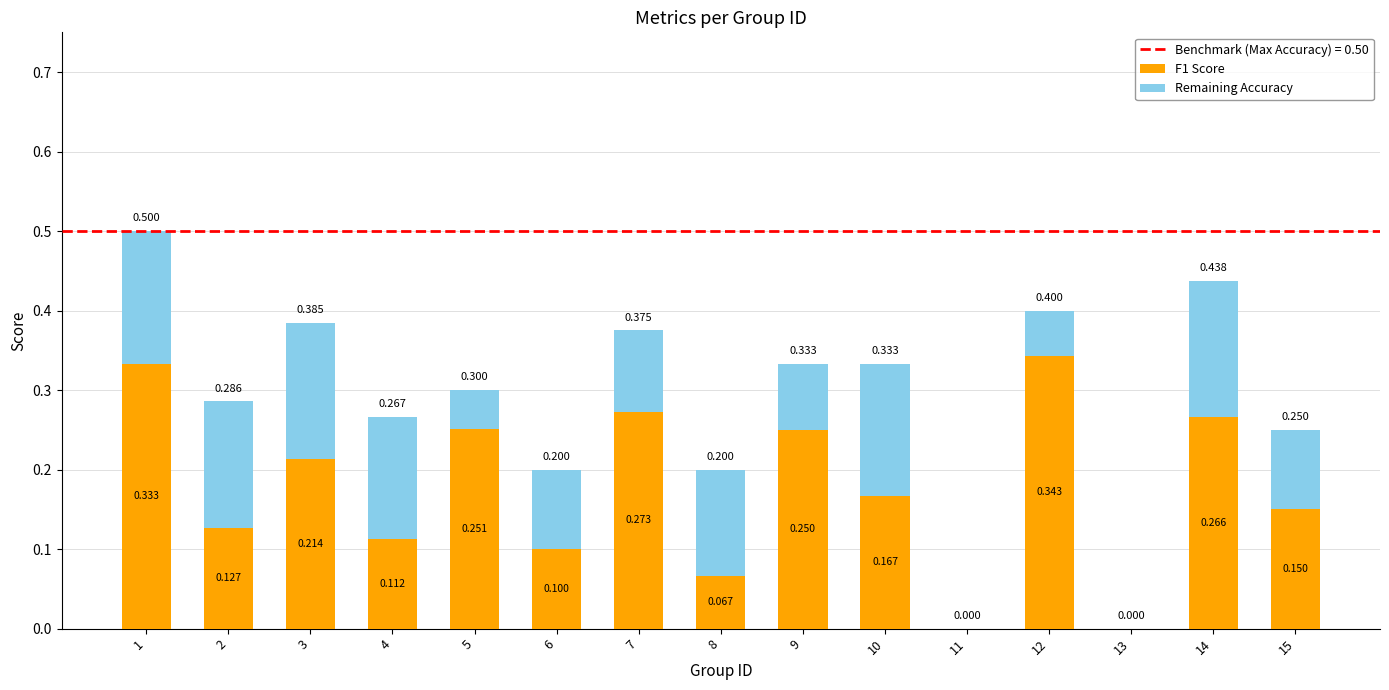

What is the average value of the F1 Score series?

0.2